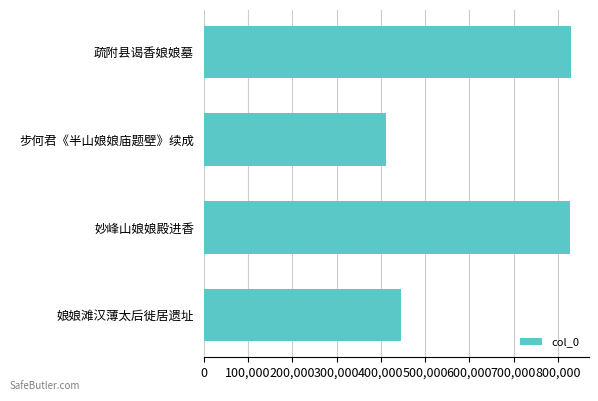

Between 0 and 400,000, which is larger?

400,000